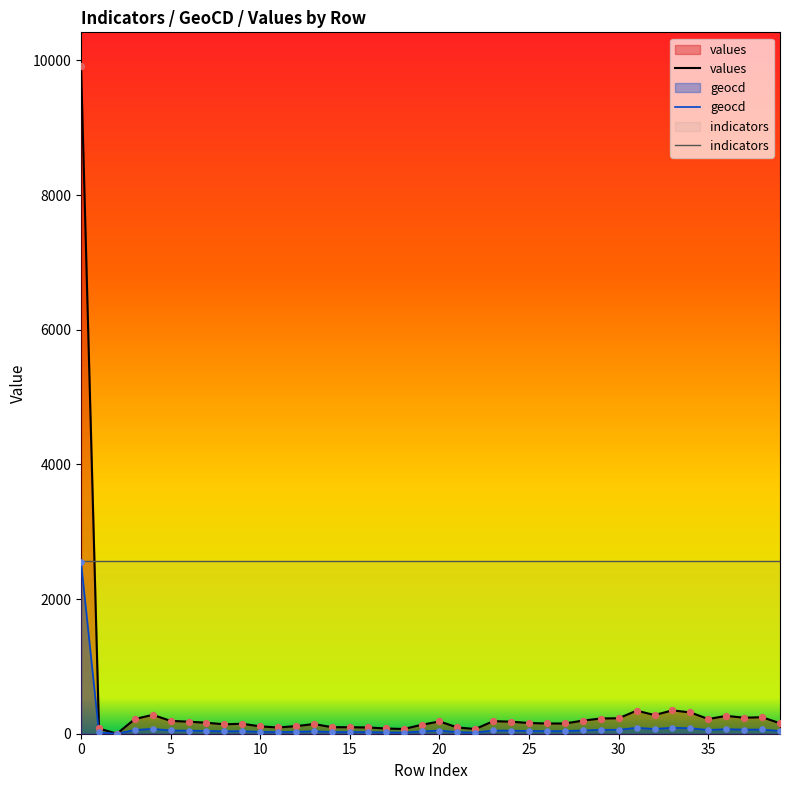

What is the total value across all series at 24?

2788